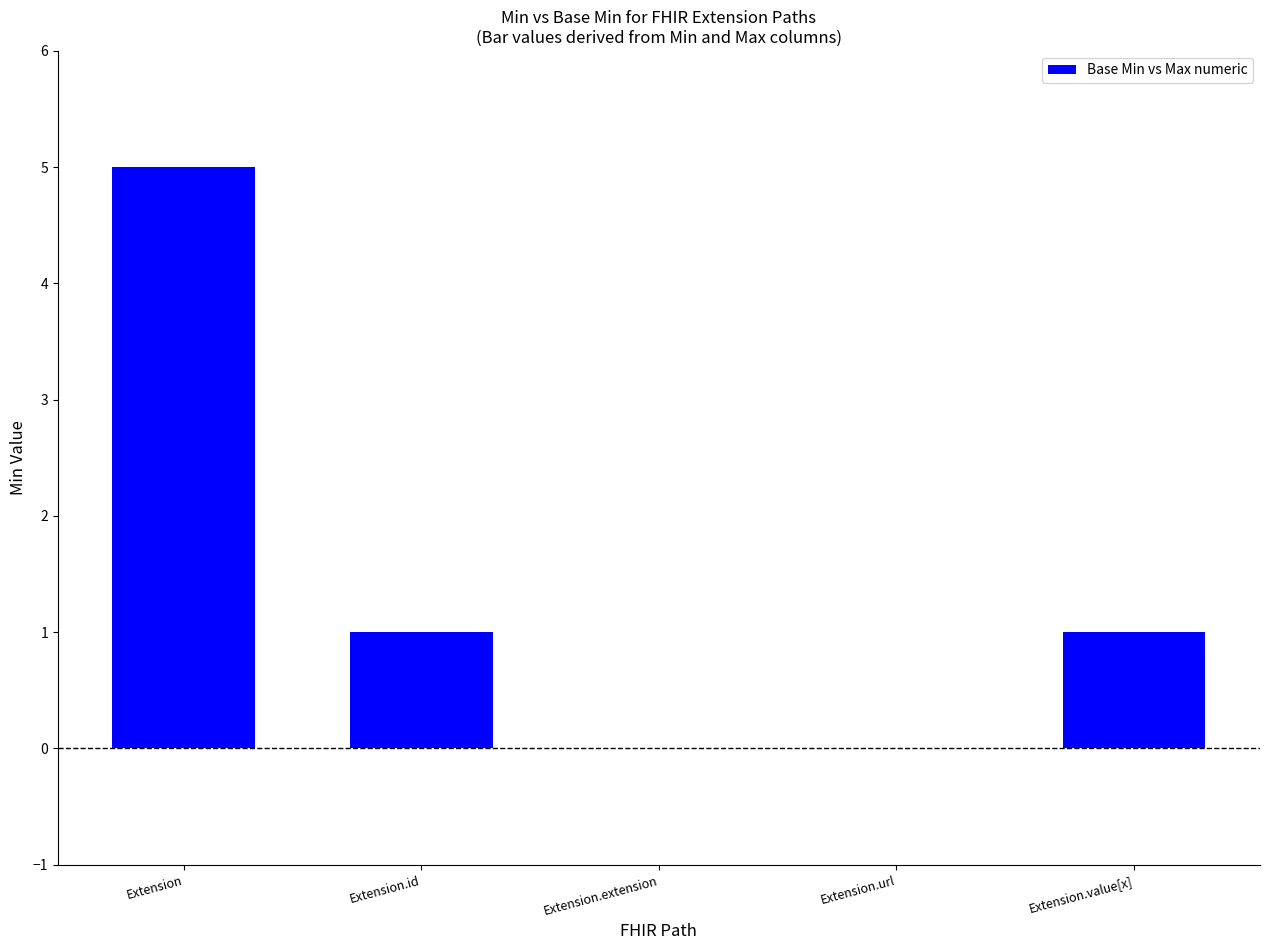

At which label does the data first exceed 1?

Extension